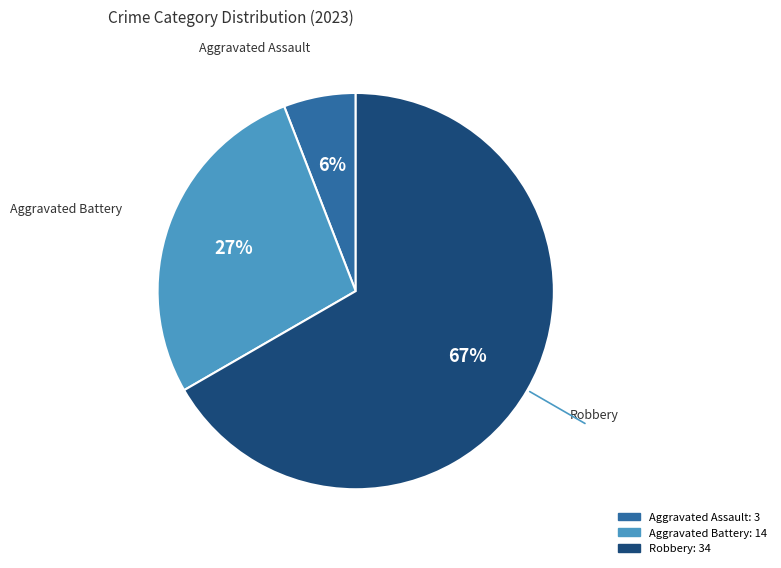

Is there any slice that represents more than half of the pie?

Yes